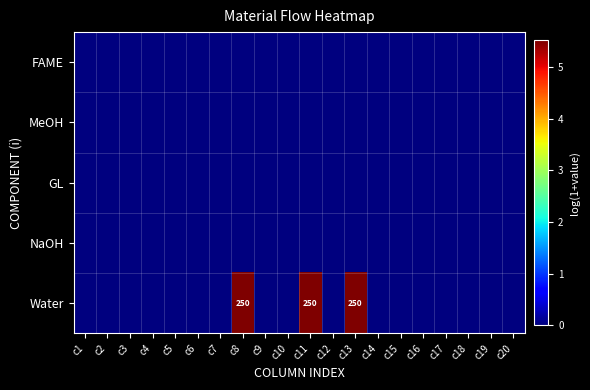

List the labels in order of GL value, largest first.

c1, c2, c3, c4, c5, c6, c7, c8, c9, c10, c11, c12, c13, c14, c15, c16, c17, c18, c19, c20